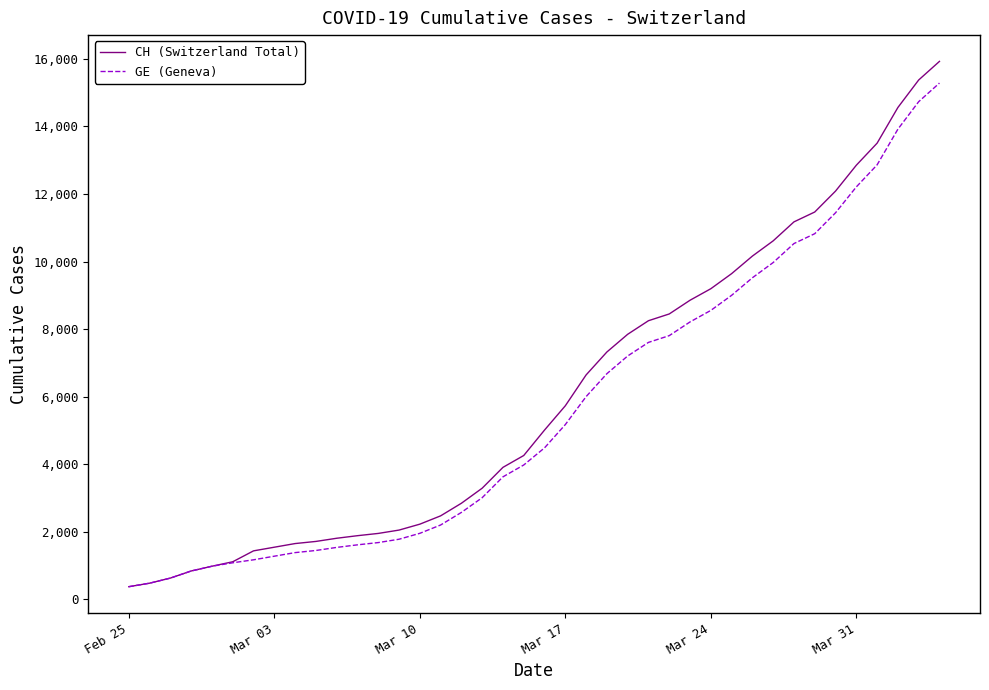

Does the chart have visible grid lines?

No